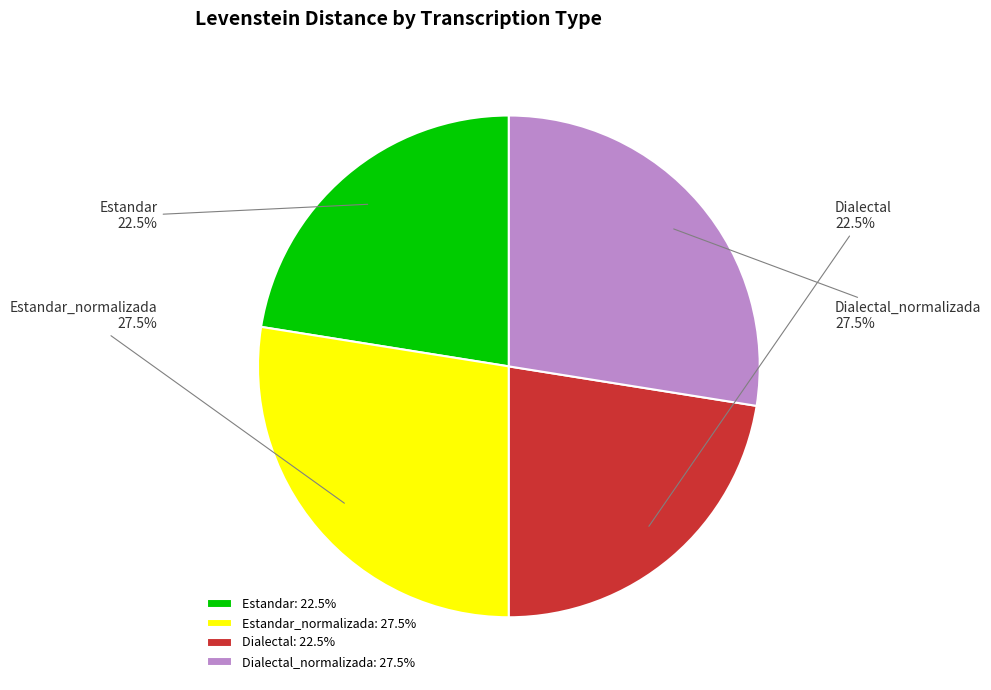

What is the ratio of the value at Dialectal to the value at Dialectal_normalizada?

0.8